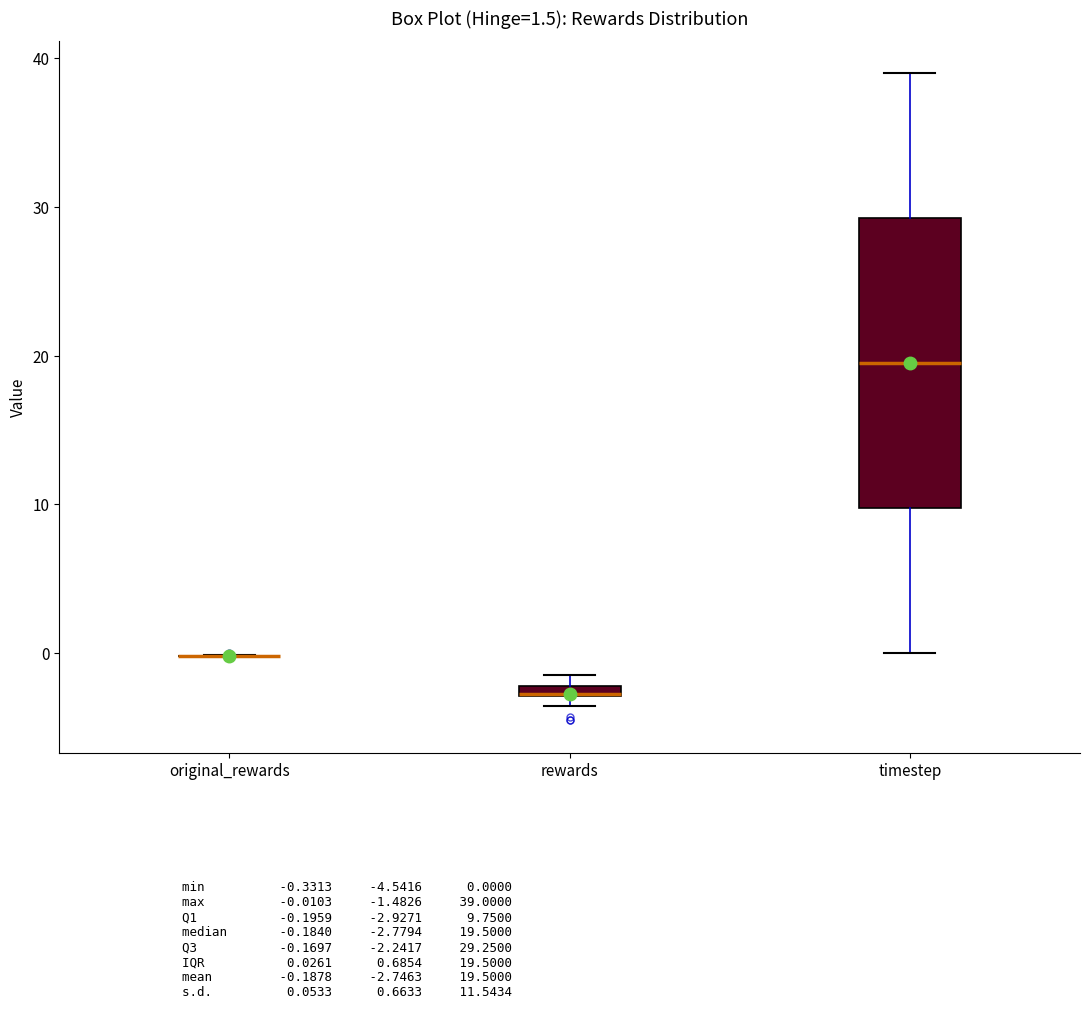

Comparing the boxes themselves (not the whiskers), which one is the tallest?

timestep